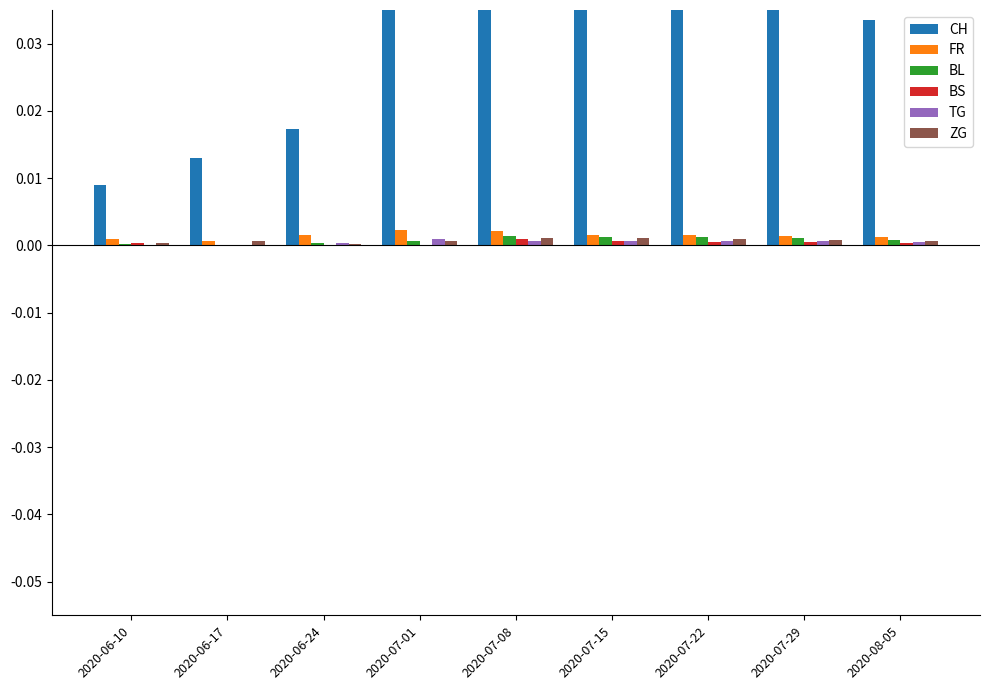

The CH series shows 0.1 at 2020-07-08. True or false?

True